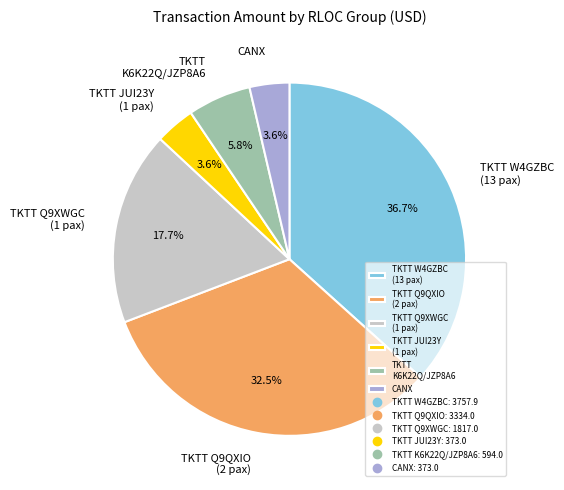

What is the largest slice in the pie chart?

TKTT W4GZBC (13 pax)